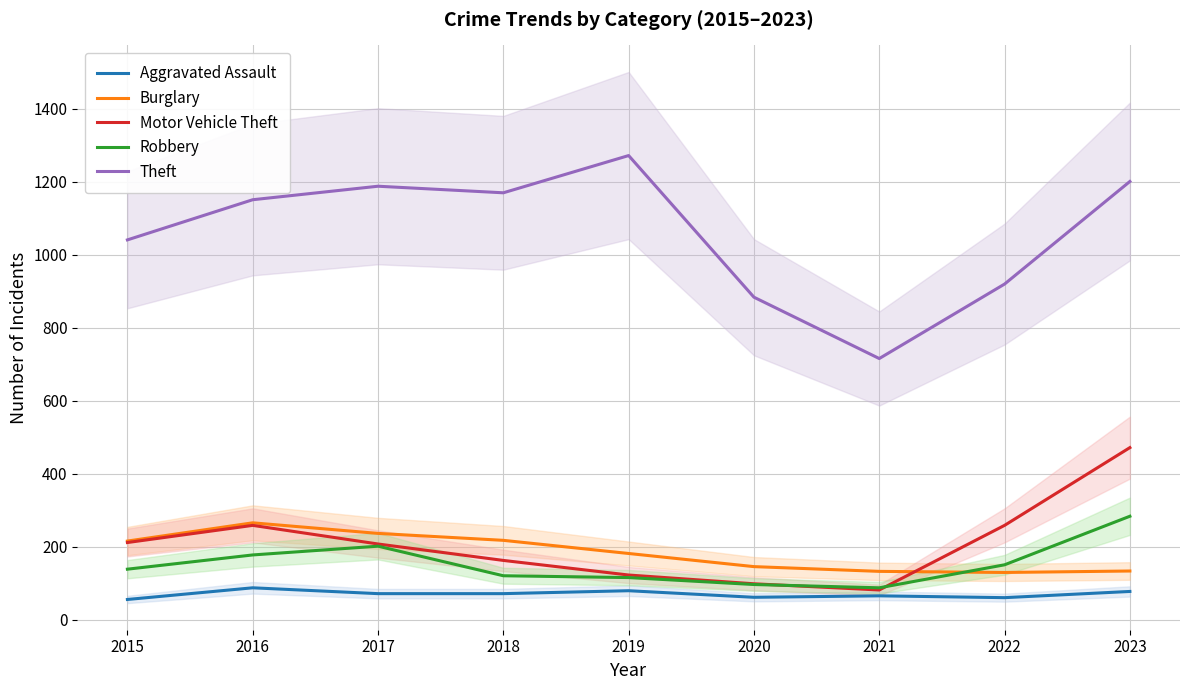

Is it true that Theft equals 2091 at 2019?

False